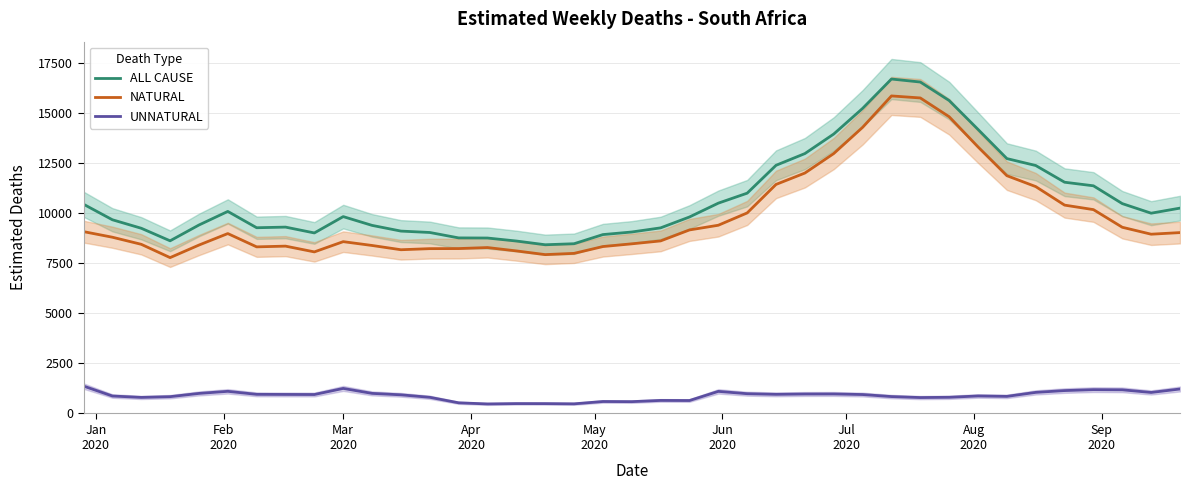

What is the value of the UNNATURAL point at the 4th from the left?

839.4